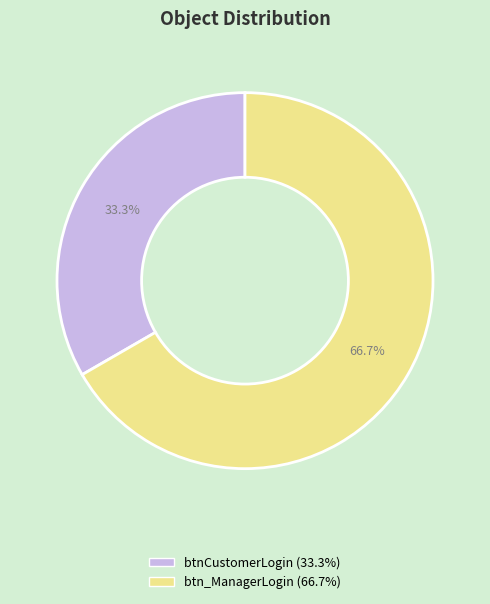

How many segments does this pie chart have?

2